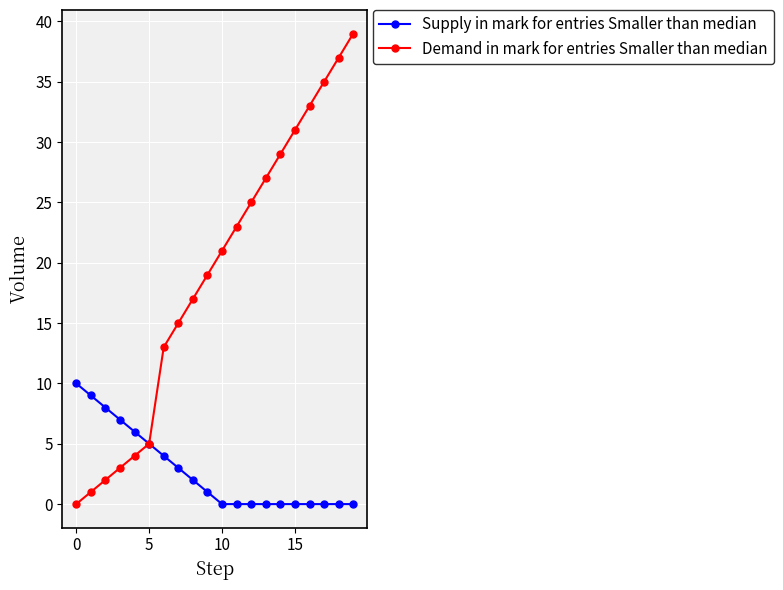

Which series has the widest spread of values?

Demand in mark for entries Smaller than median